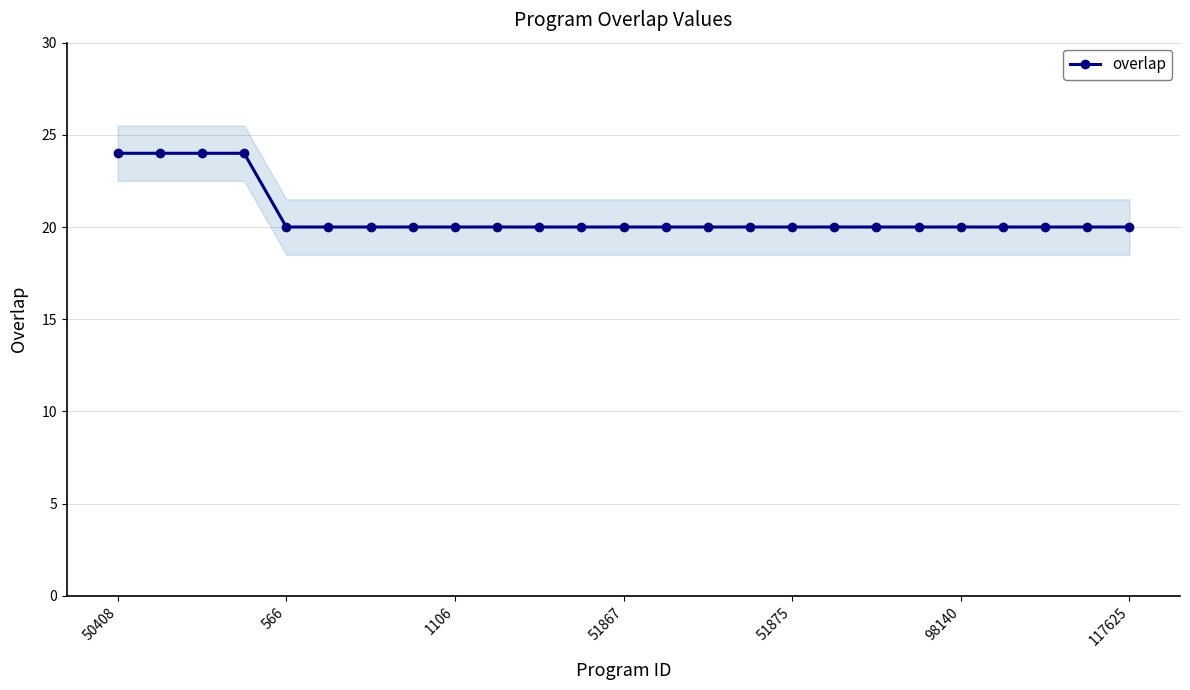

What is the value of the 8th point from the left?

20